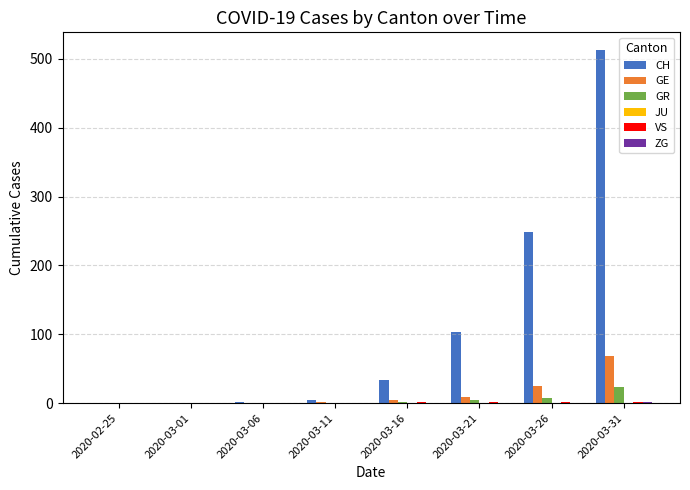

What is the total value across all series at 2020-03-21?

117